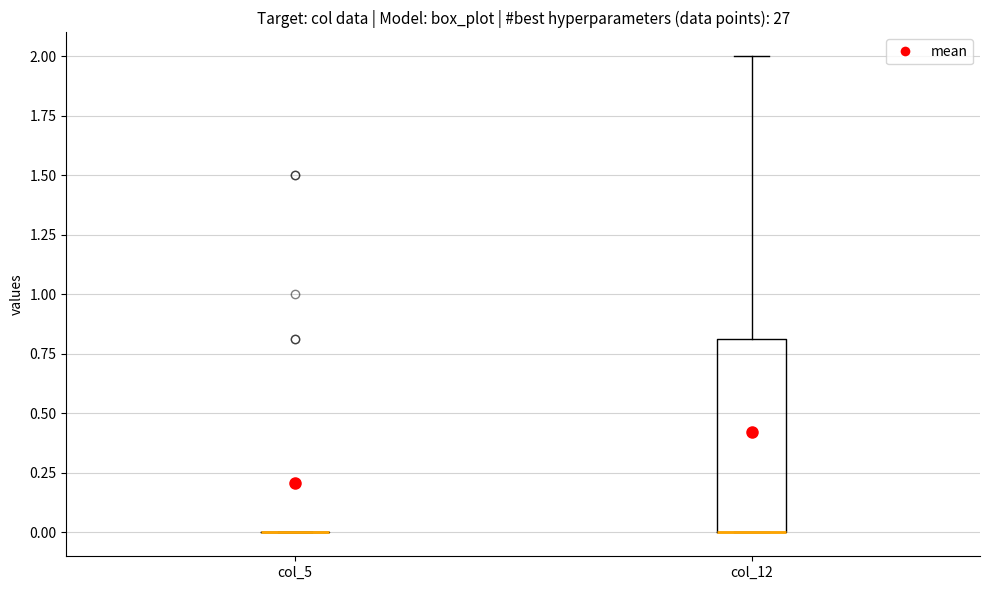

Where is the lower edge of the box for col_12 on the y-axis? The values are not printed on the chart, so give them approximately, as read against the axis.

0.0